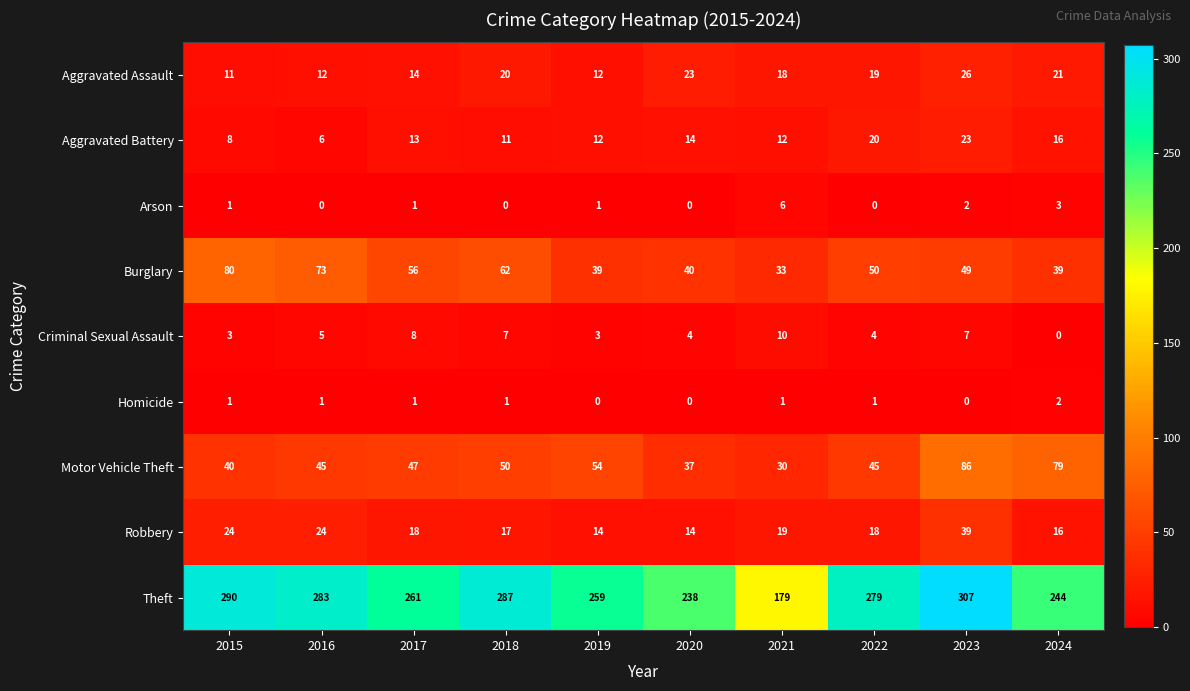

What is the difference between the Criminal Sexual Assault values at 2019 and 2021?

7